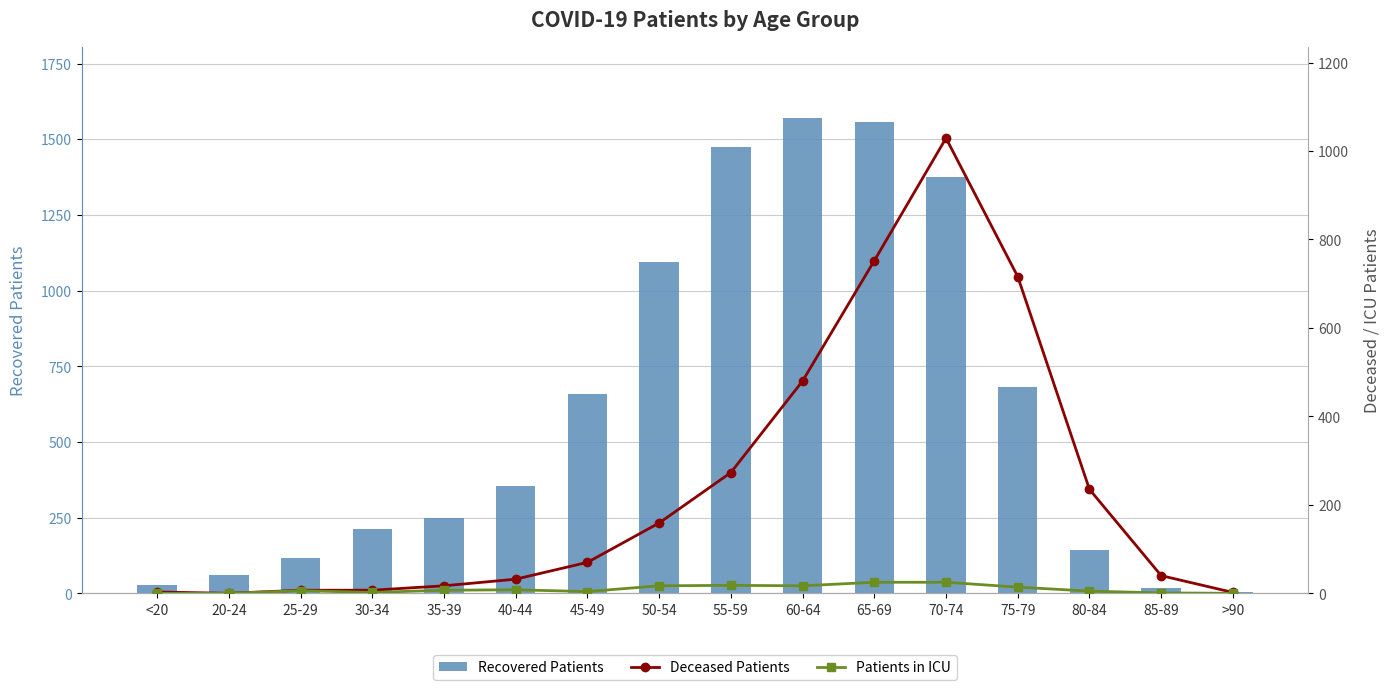

How many groups of bars are there?

16